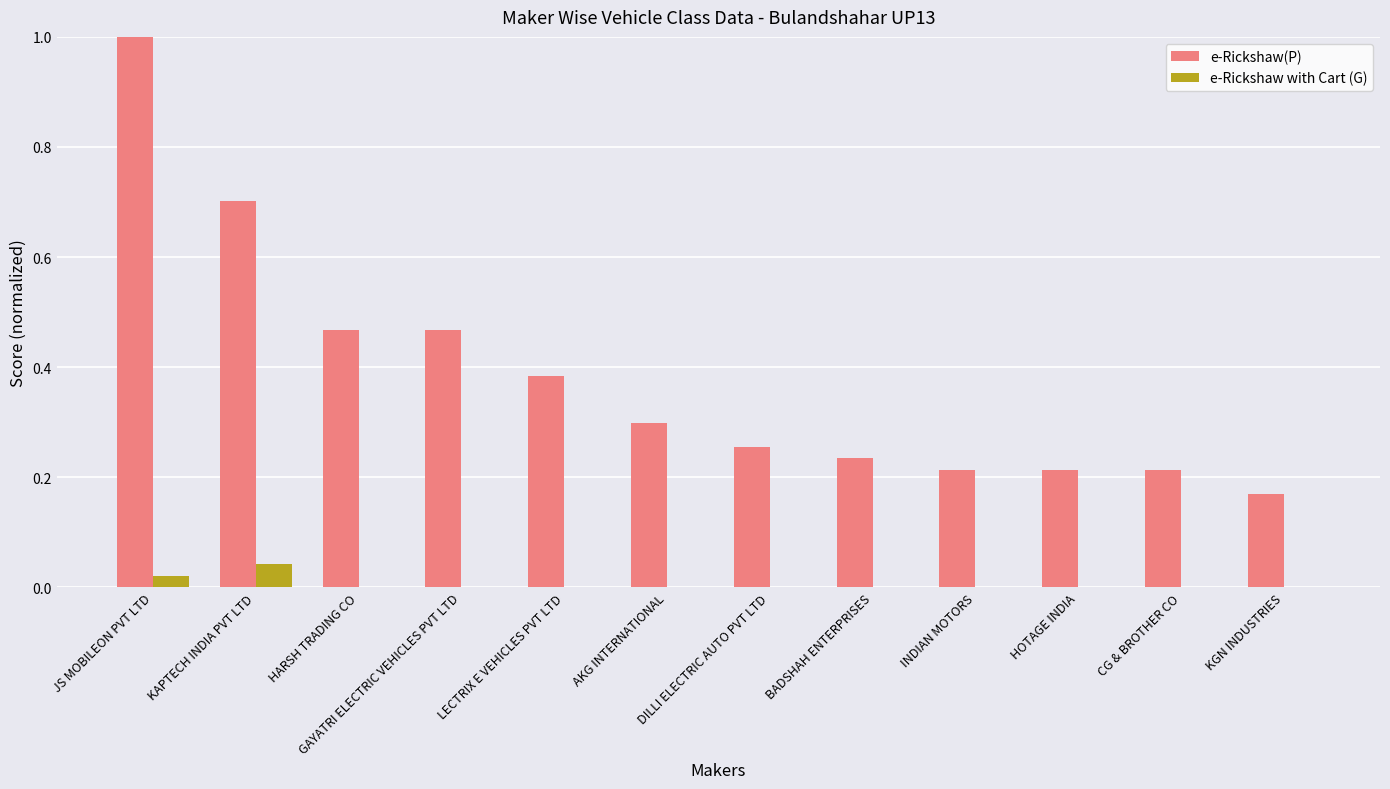

What are all the series names shown in the legend?

e-Rickshaw(P), e-Rickshaw with Cart (G)